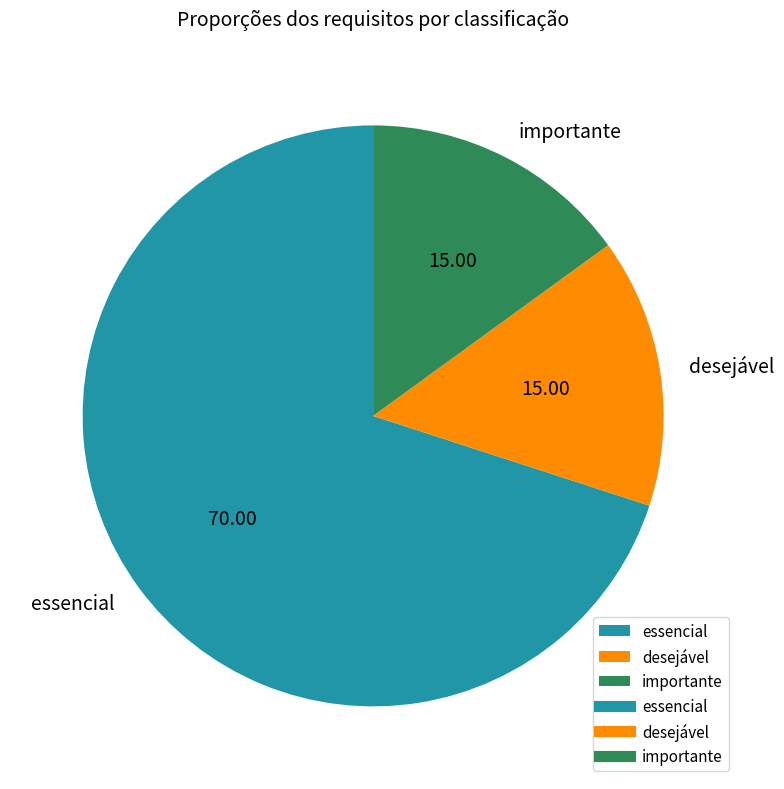

Approximately how many times larger is the value at desejável compared to importante?

1.0